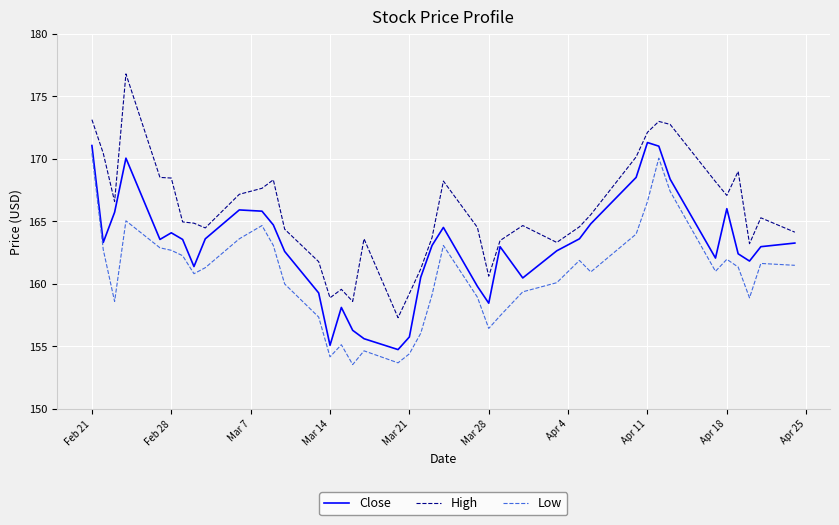

In High, how many points are higher than both neighbors (excluding endpoints)?

9